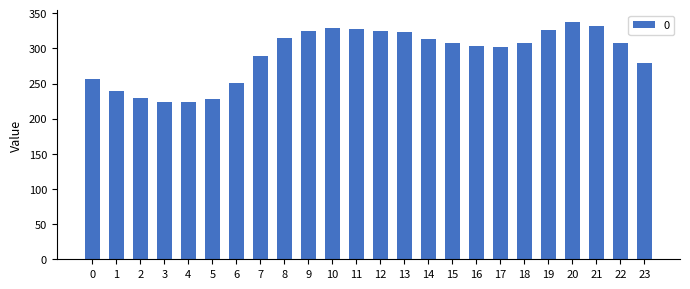

The chart shows a value of 193.7 at 13. True or false?

False